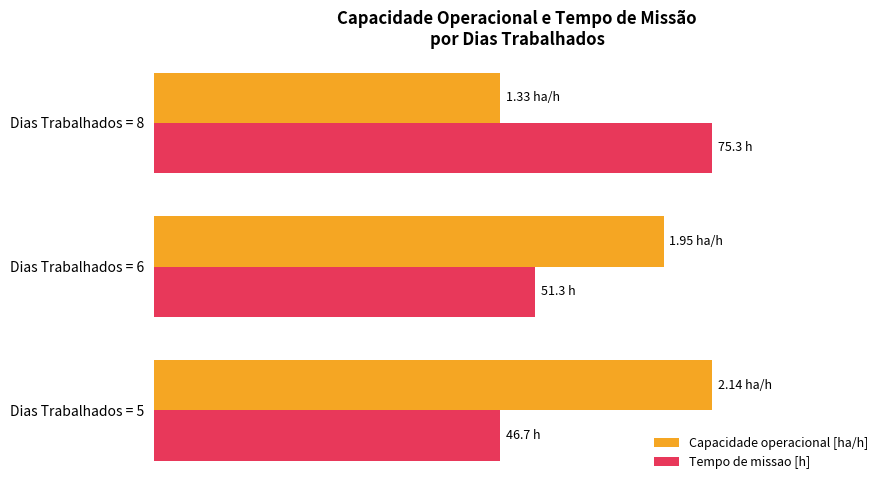

List the labels in order of Tempo de missao [h] value, largest first.

Dias Trabalhados = 8, Dias Trabalhados = 6, Dias Trabalhados = 5